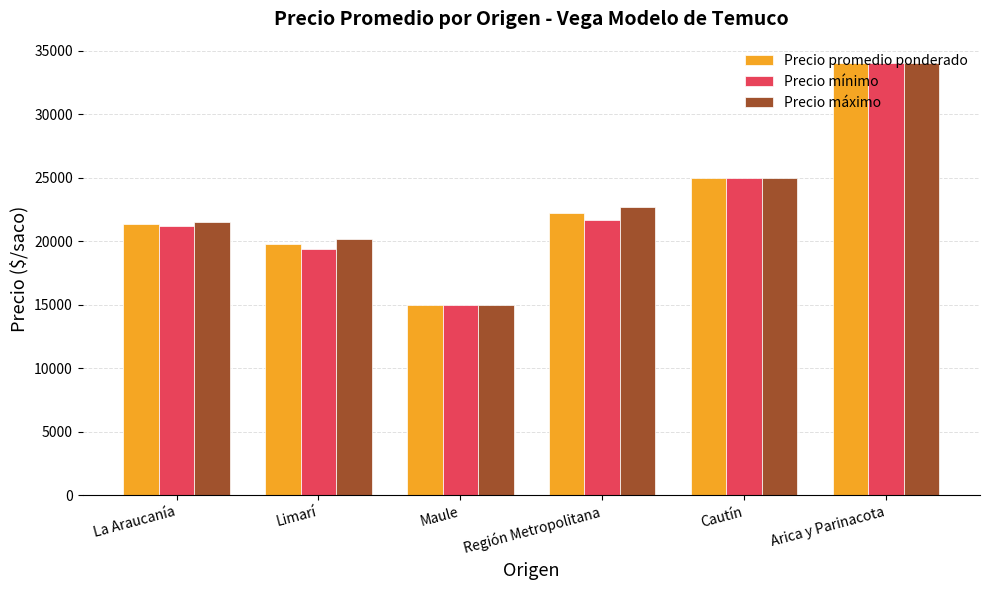

Are the bars horizontal?

No